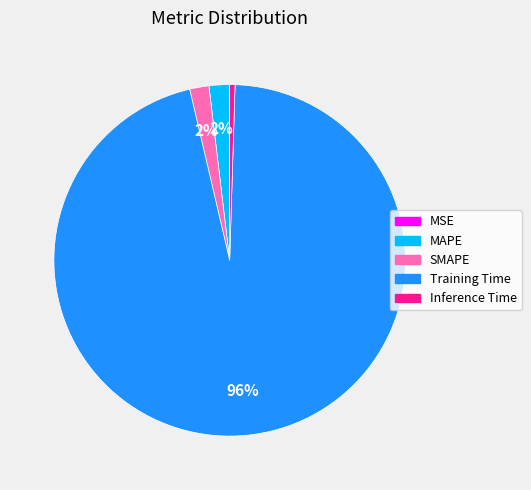

What percentage is the SMAPE slice, to the nearest percent?

2%